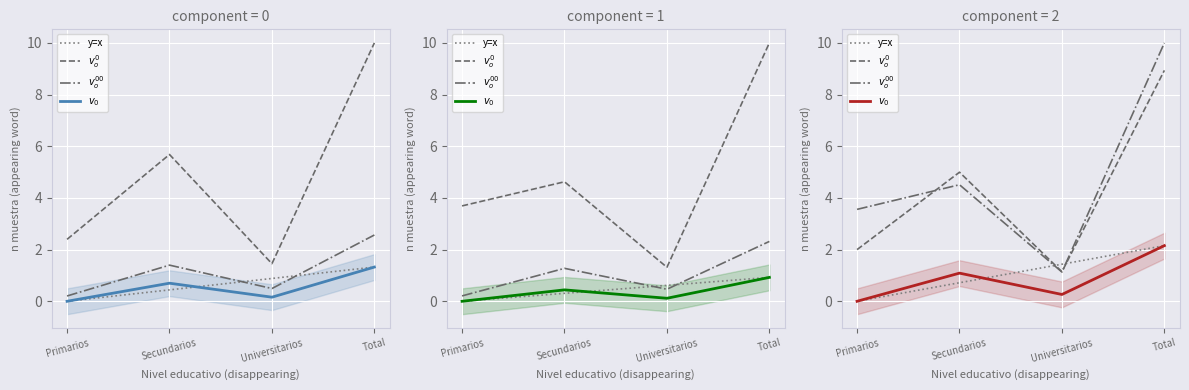

What is the value of the Mujer Si (n muestra) point at the 3rd from the left?

0.1